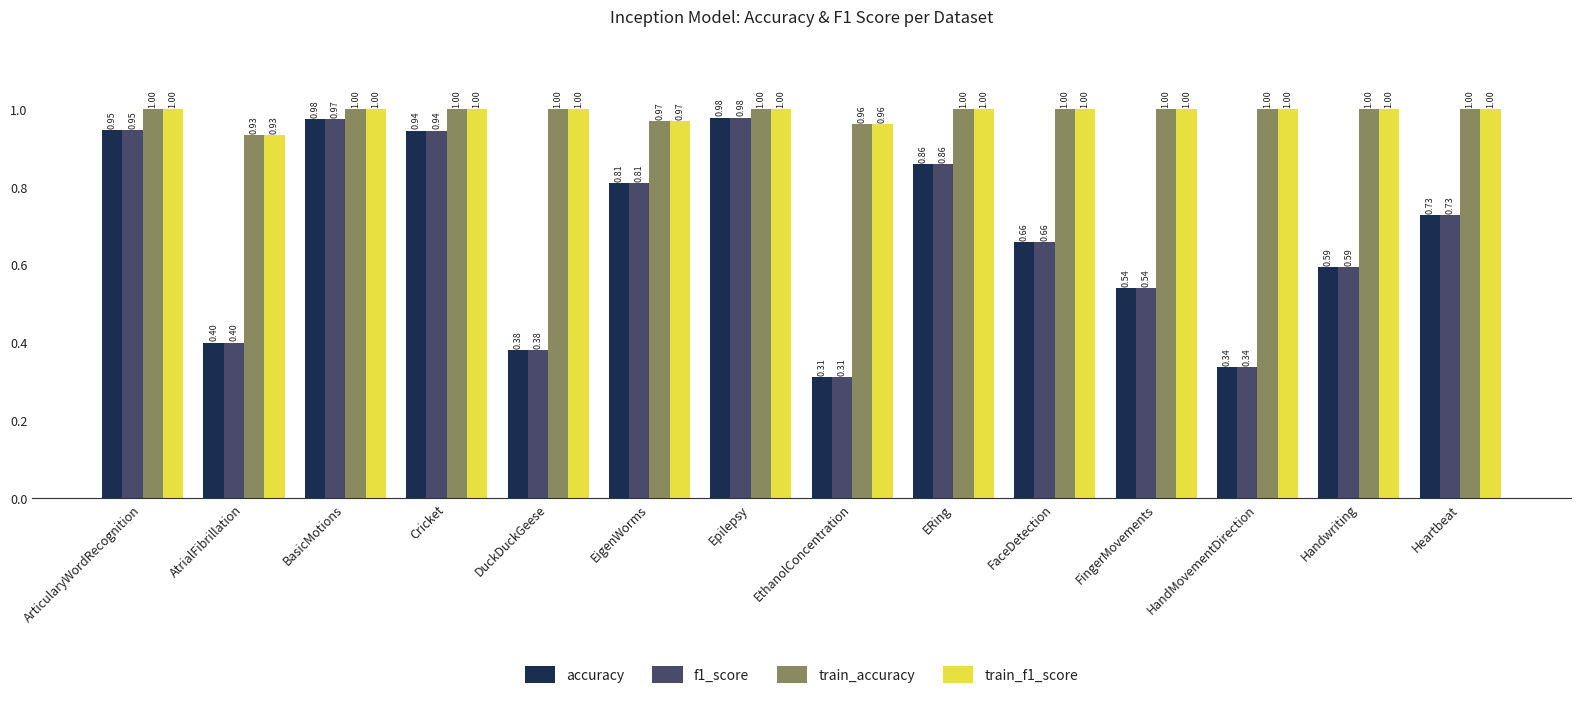

Where is f1_score nearest to the value 0?

EthanolConcentration